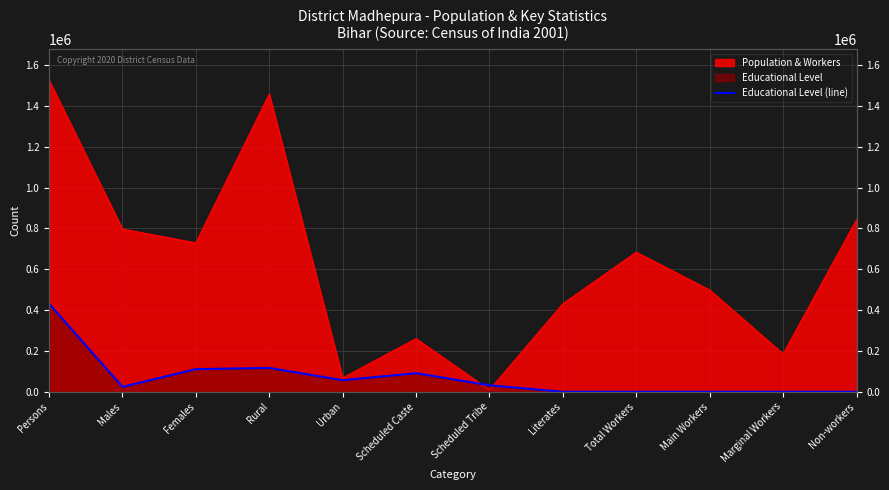

At which category does the data reach its first local peak?

Rural